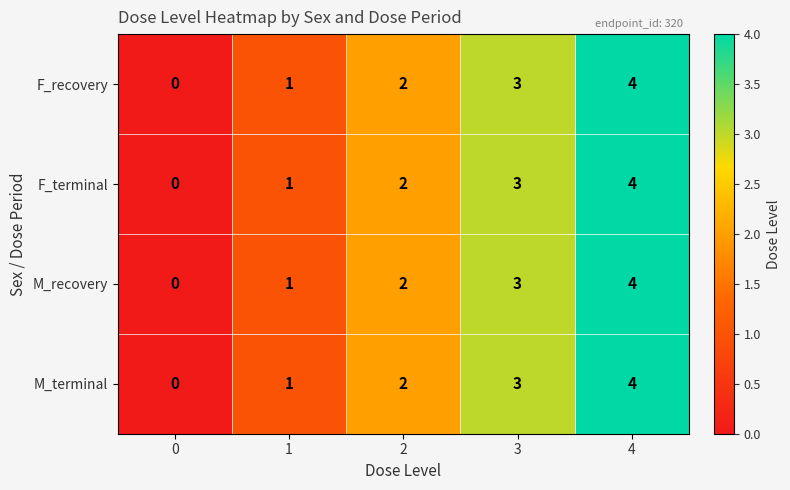

How many distinct data groups are displayed?

4